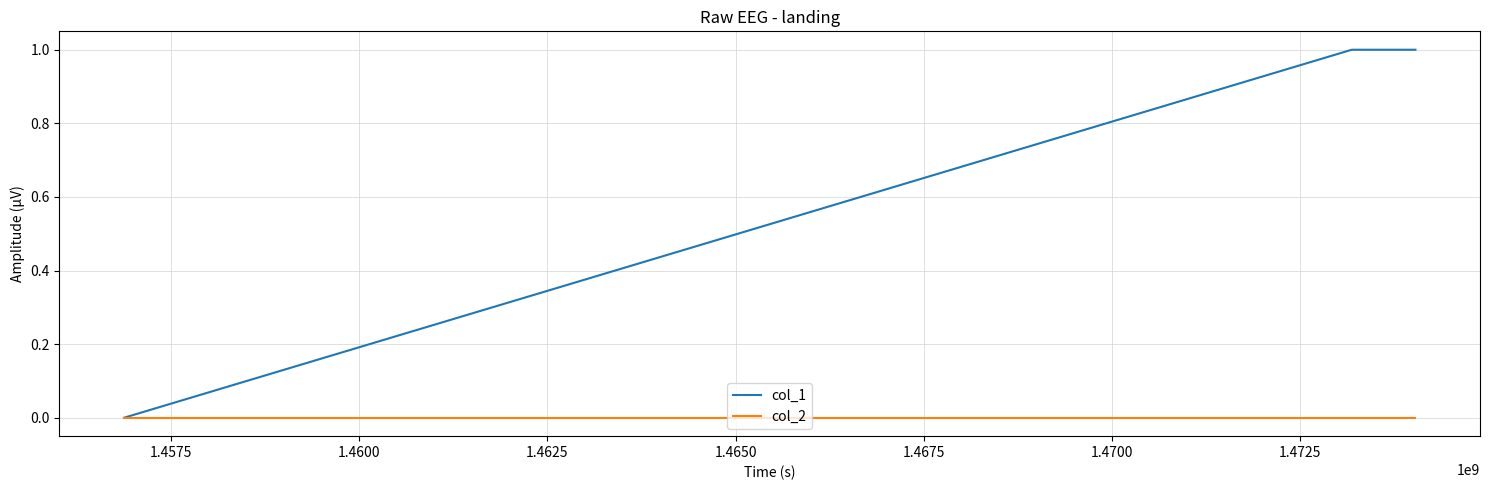

List the series in order of their peak value, lowest first.

col_2, col_1